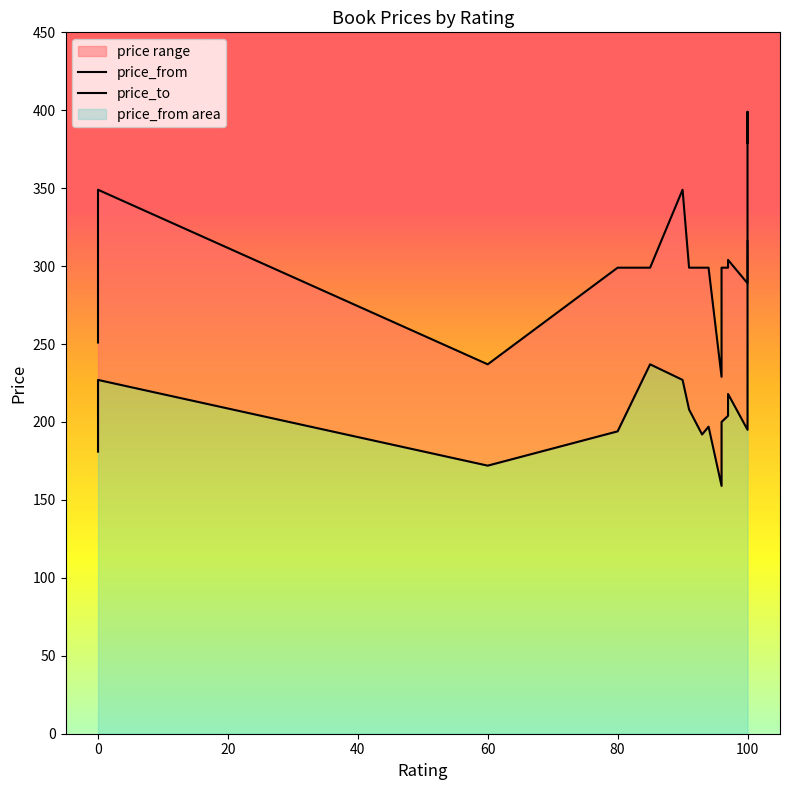

Reading right to left, extract all data points from this chart.

price_from: 0=197	60=172	100=248	0=227	91=208	0=181	100=316	0=197	80=194	94=197	100=272	0=191	100=195	90=227	85=237	97=218	93=192	97=204	96=159	96=200
price_to: 0=299	60=237	100=349	0=349	91=299	0=251	100=379	0=299	80=299	94=299	100=399	0=269	100=289	90=349	85=299	97=304	93=299	97=299	96=229	96=299